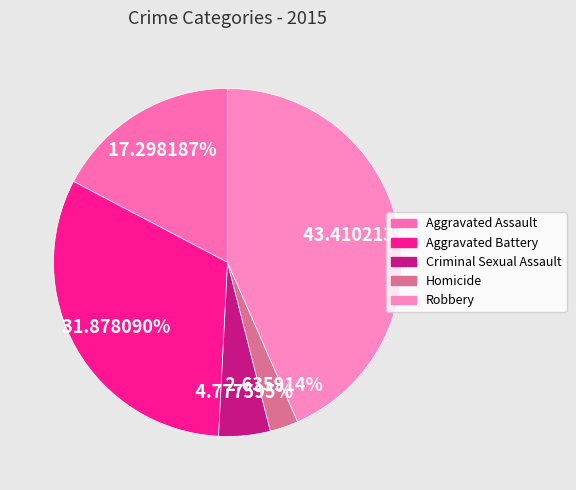

How many segments does this pie chart have?

5